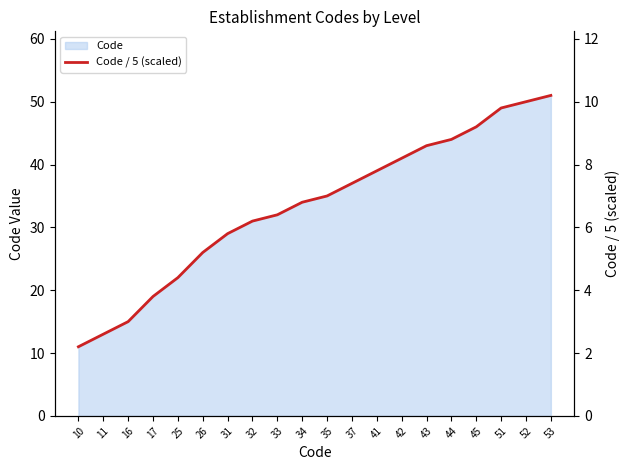

How many categories are shown in the chart?

20